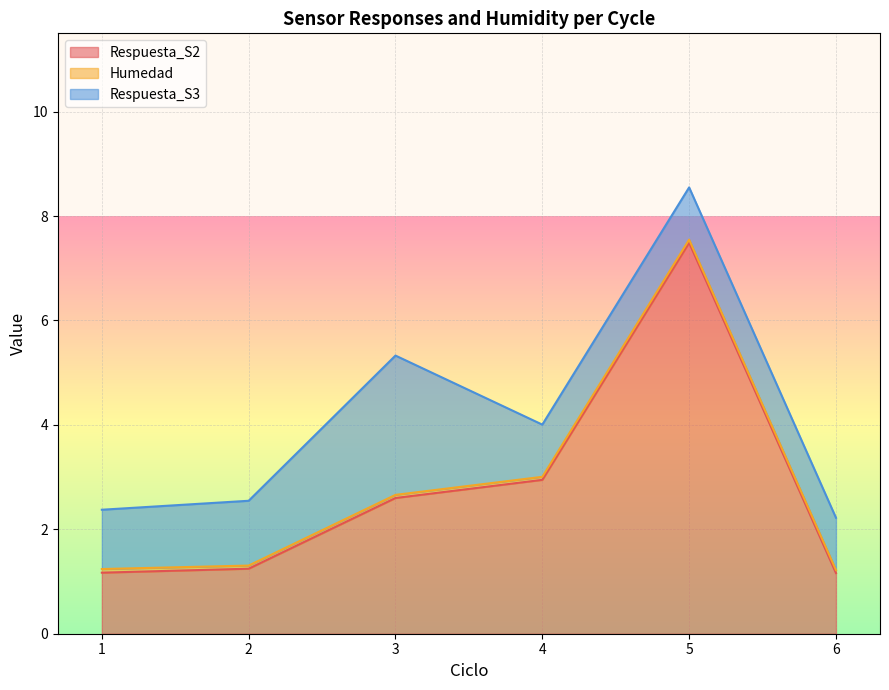

What is the total value across all series at 1?

2.4